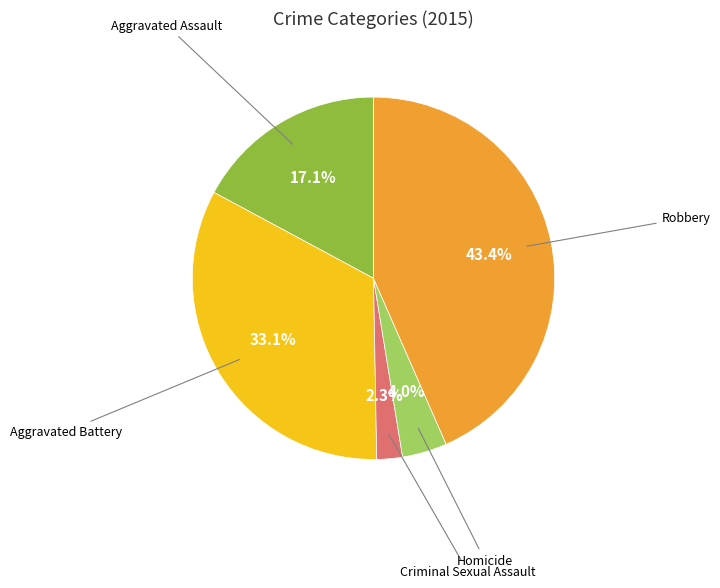

Is there a majority slice in this chart?

No